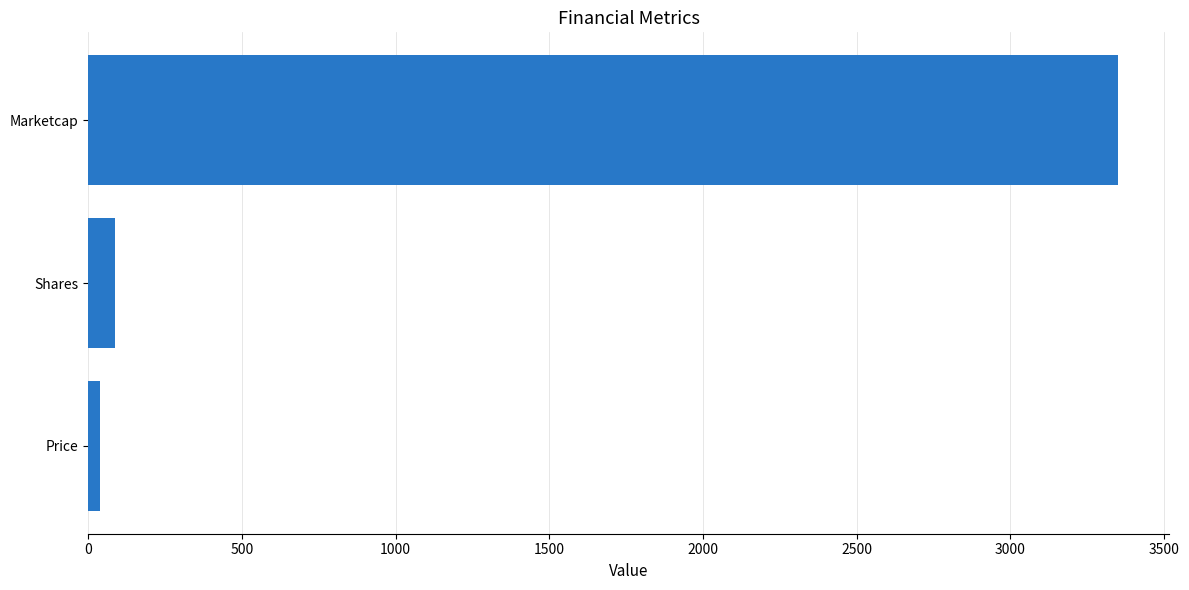

What is the maximum value shown in the chart?

3350.9